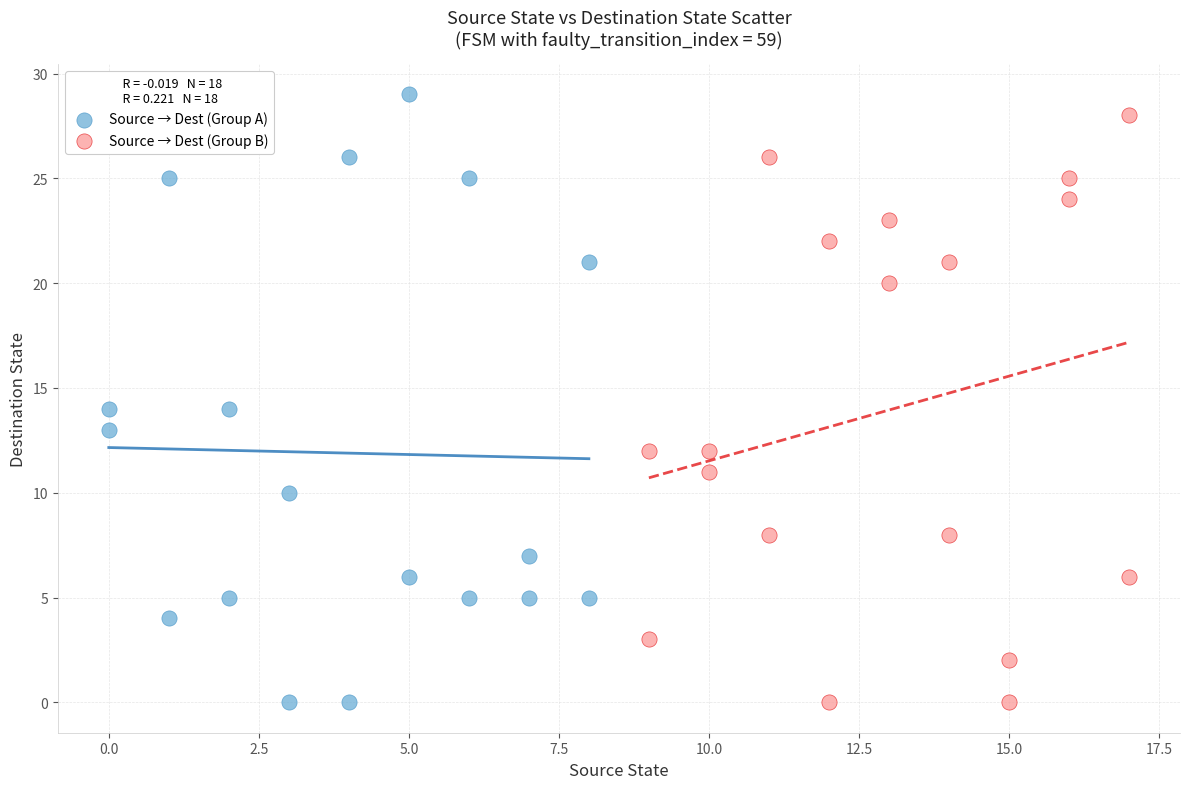

Which series has the largest Y range (max minus min)?

Source → Dest (Group A)